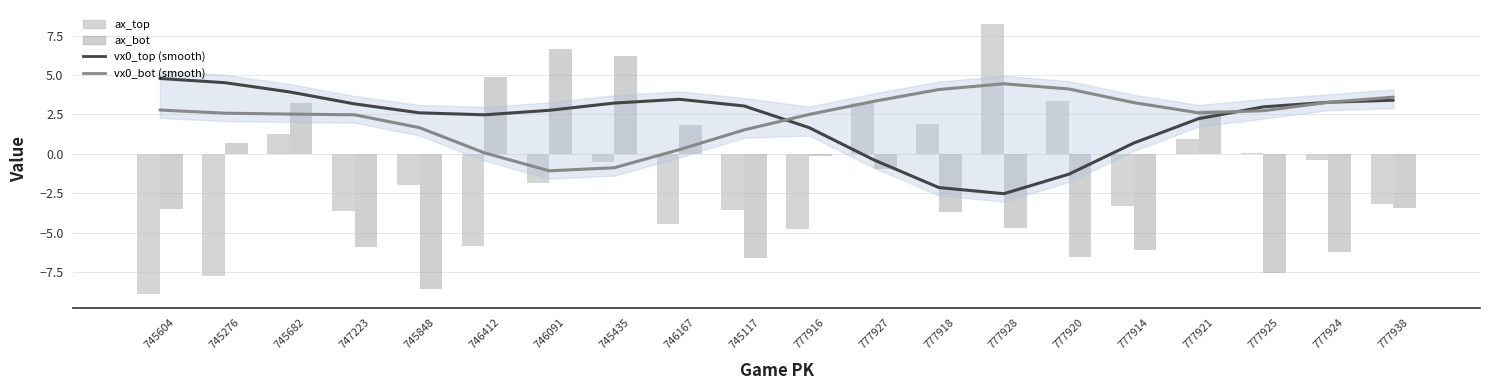

What is the label of the 16th bar from the right?

745848